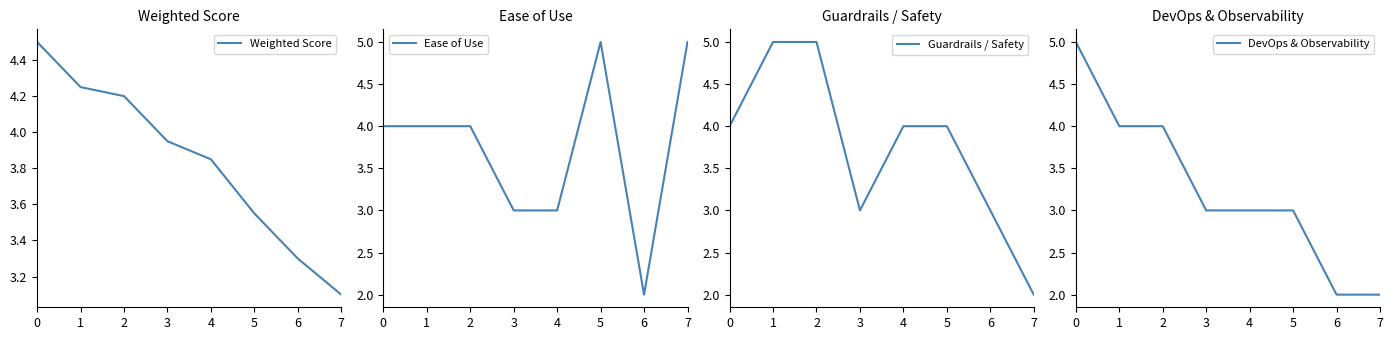

At which label does Guardrails / Safety reach its minimum?

7